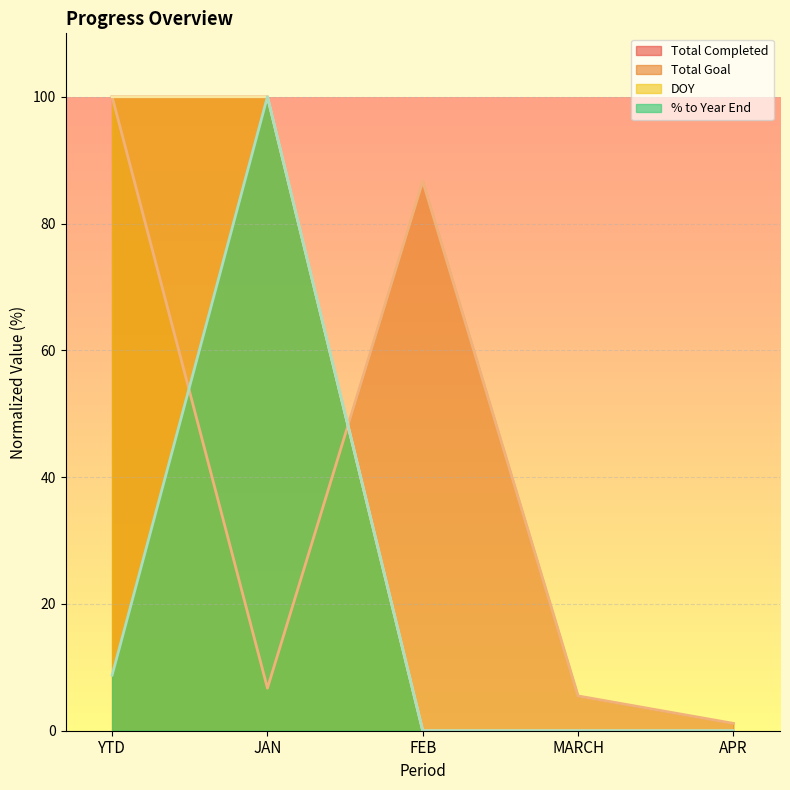

What is the label of the 4th point from the right?

JAN